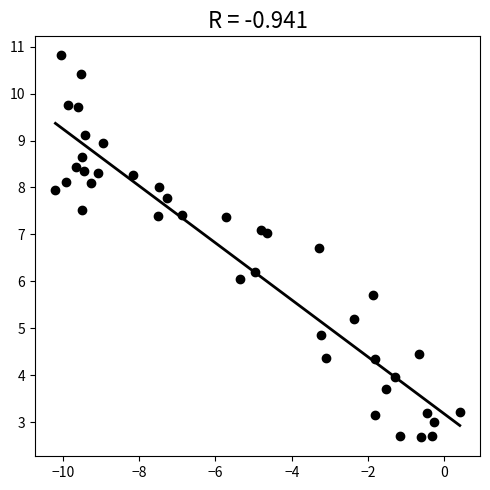

What is the range of Y values (max minus min)?

8.1